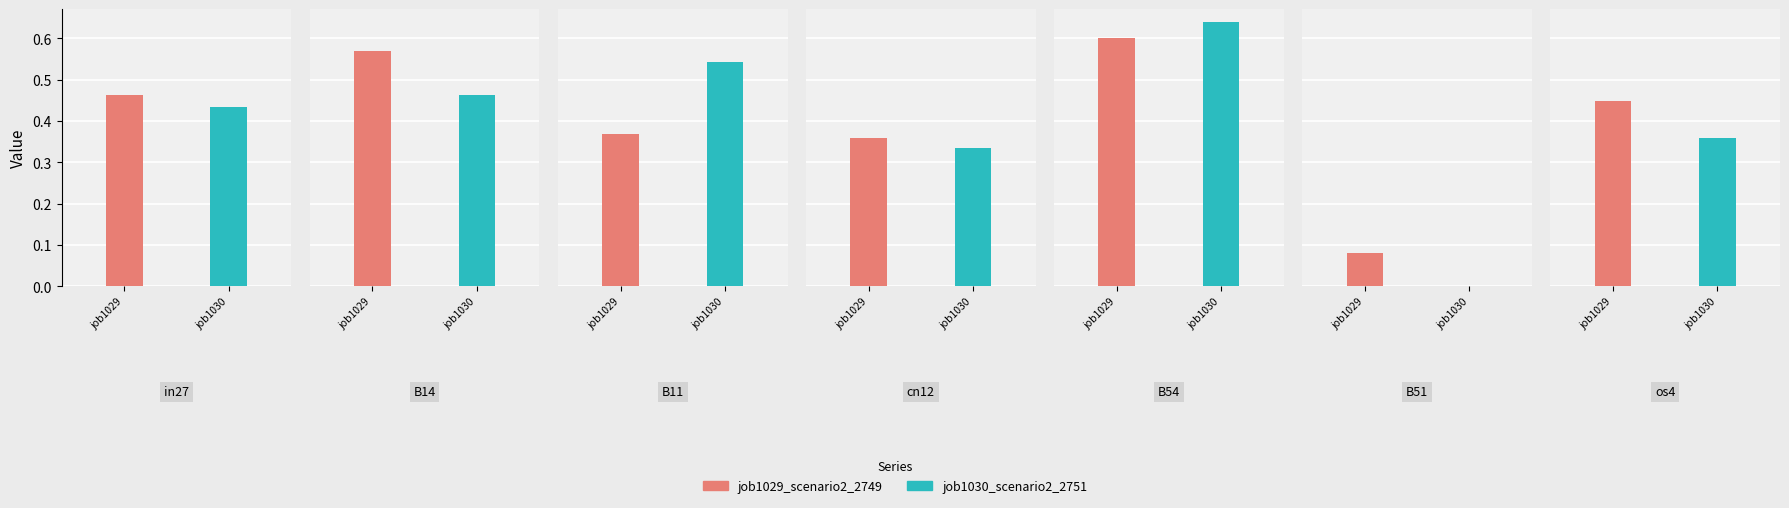

Where is job1030_scenario2_2751 nearest to the value 0?

B51